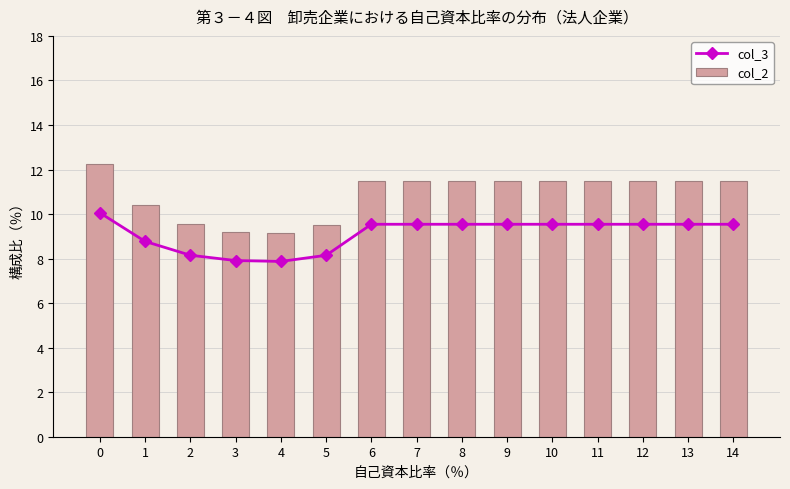

True or false: col_3 has a value of 9.5 at 10.

True